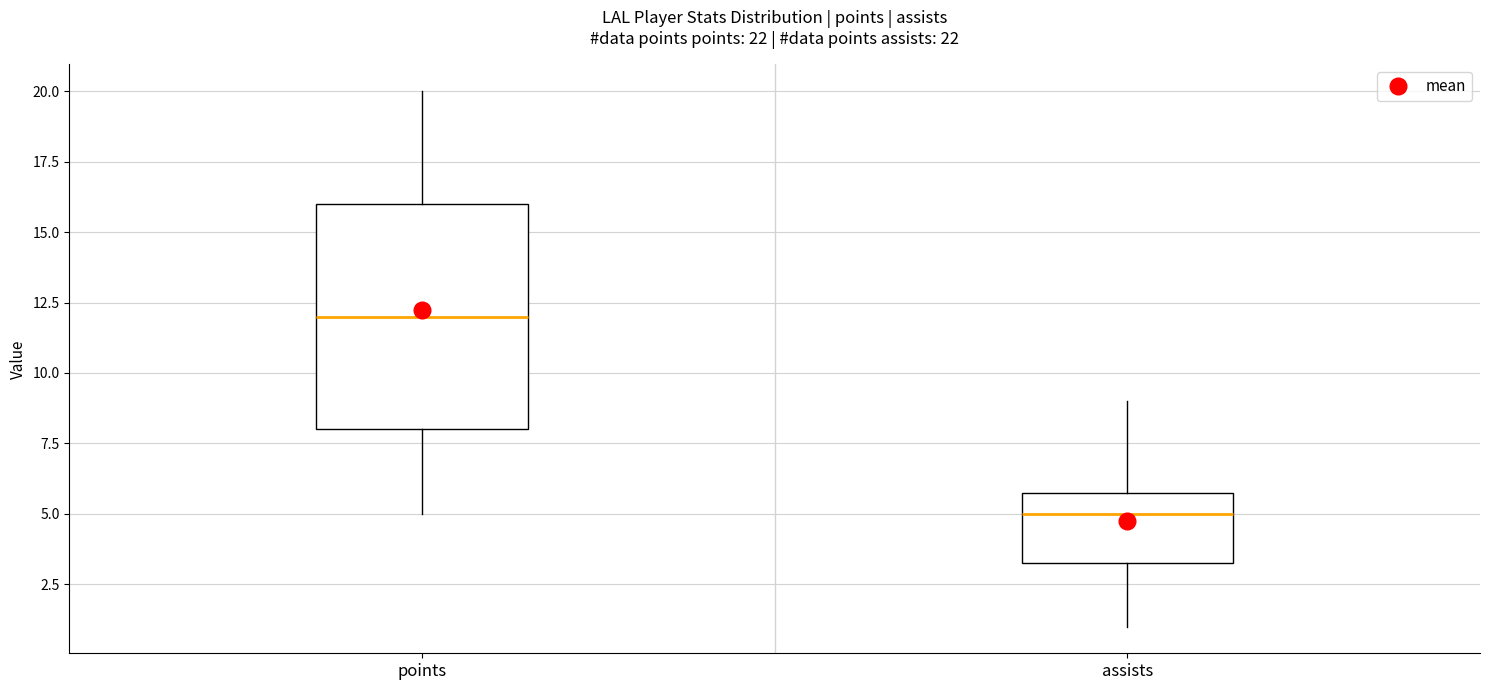

Where does the lower whisker of the box for points end on the y-axis? The values are not printed on the chart, so give them approximately, as read against the axis.

5.0